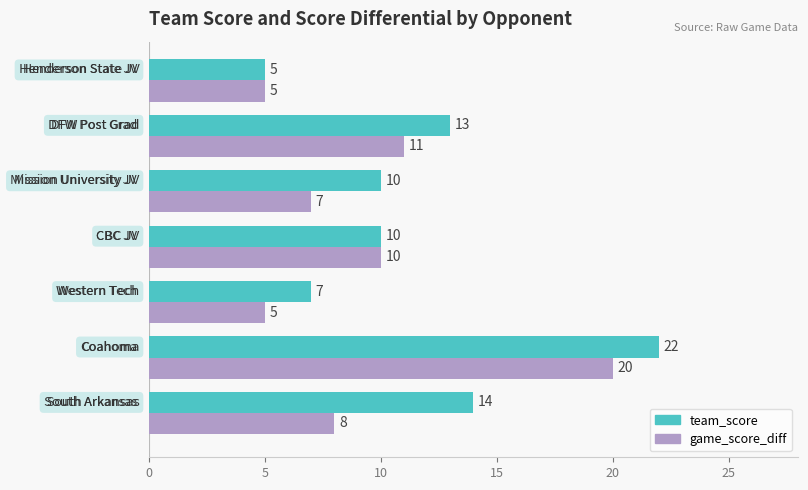

What is the minimum value for game_score_diff?

5